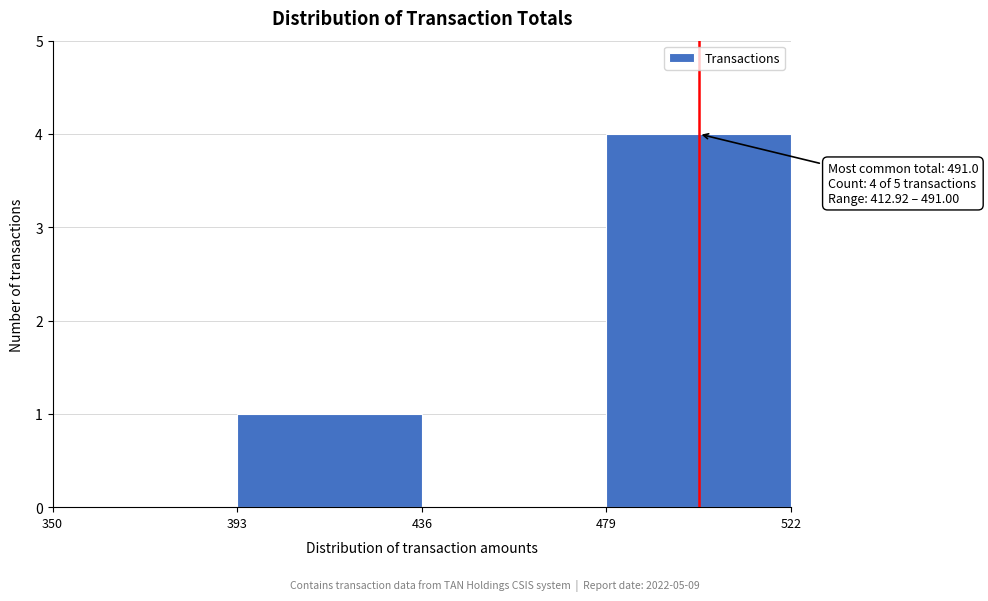

Which range on the x-axis has the tallest bar?

479 to 522